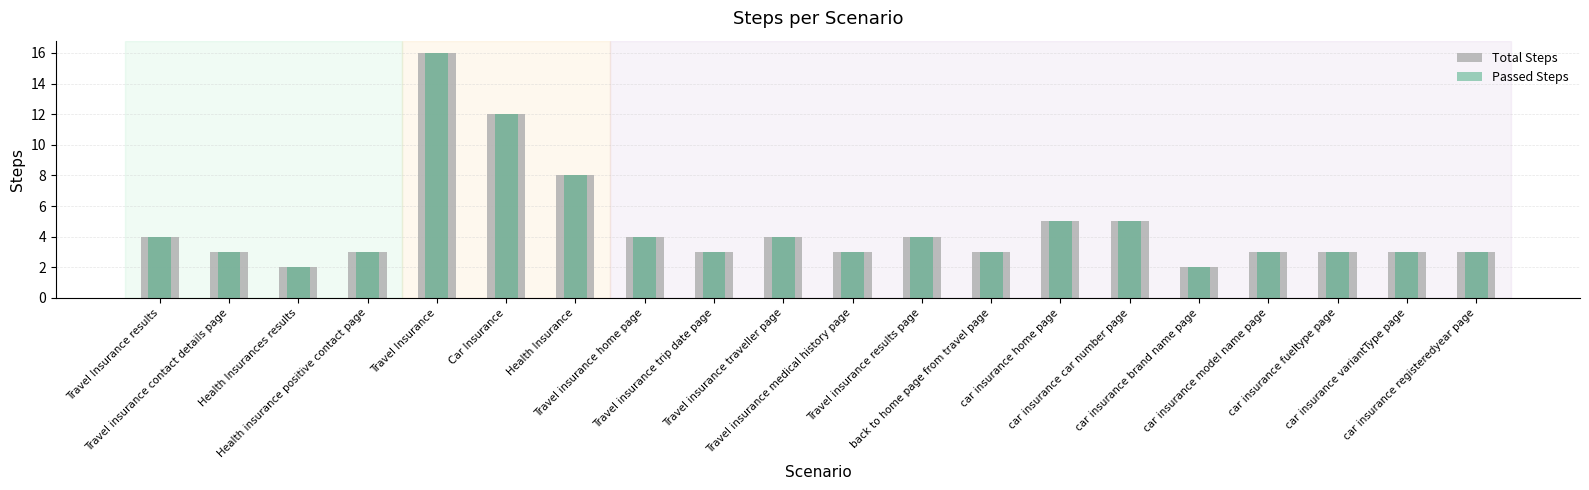

The Total Steps series shows 3 at car insurance fueltype page. True or false?

True